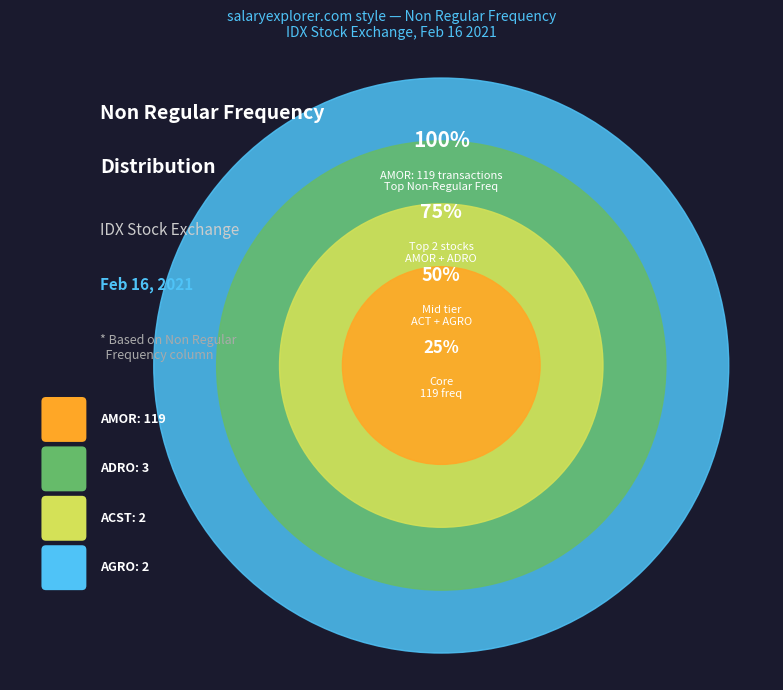

Which slice is the largest?

AMOR